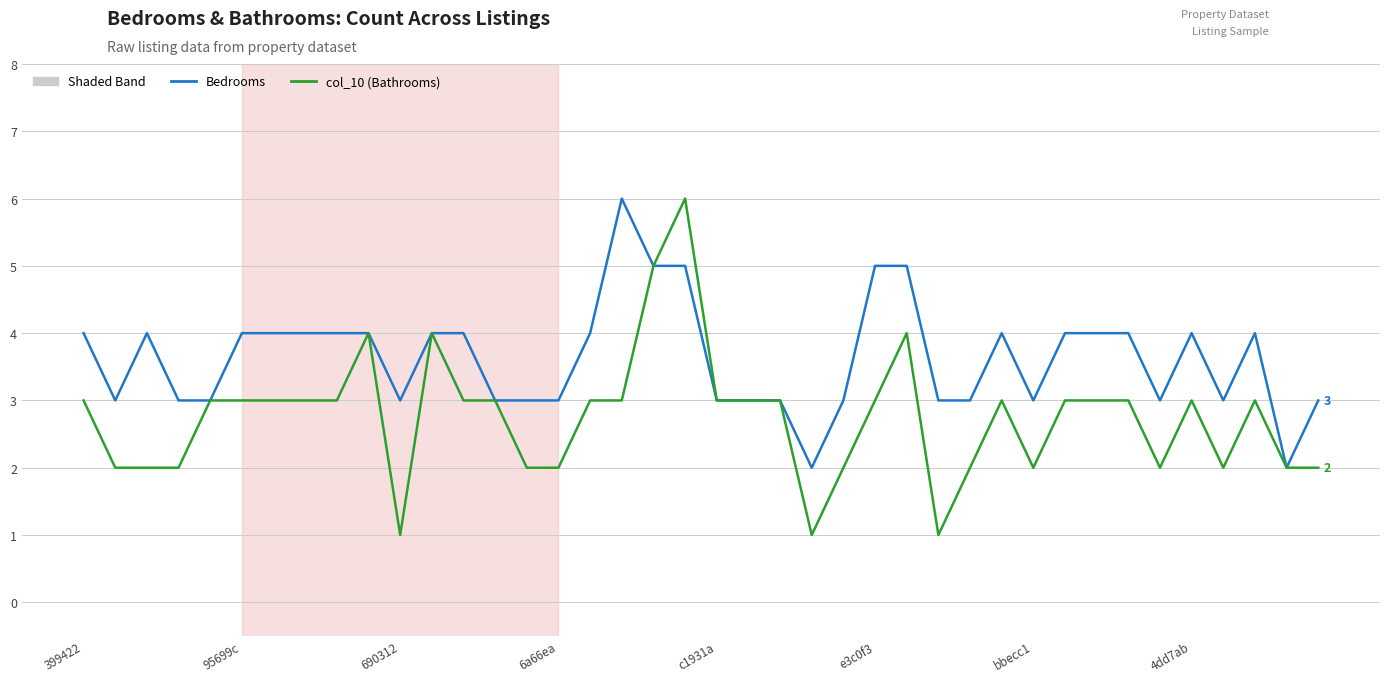

What is the greatest value displayed?

6